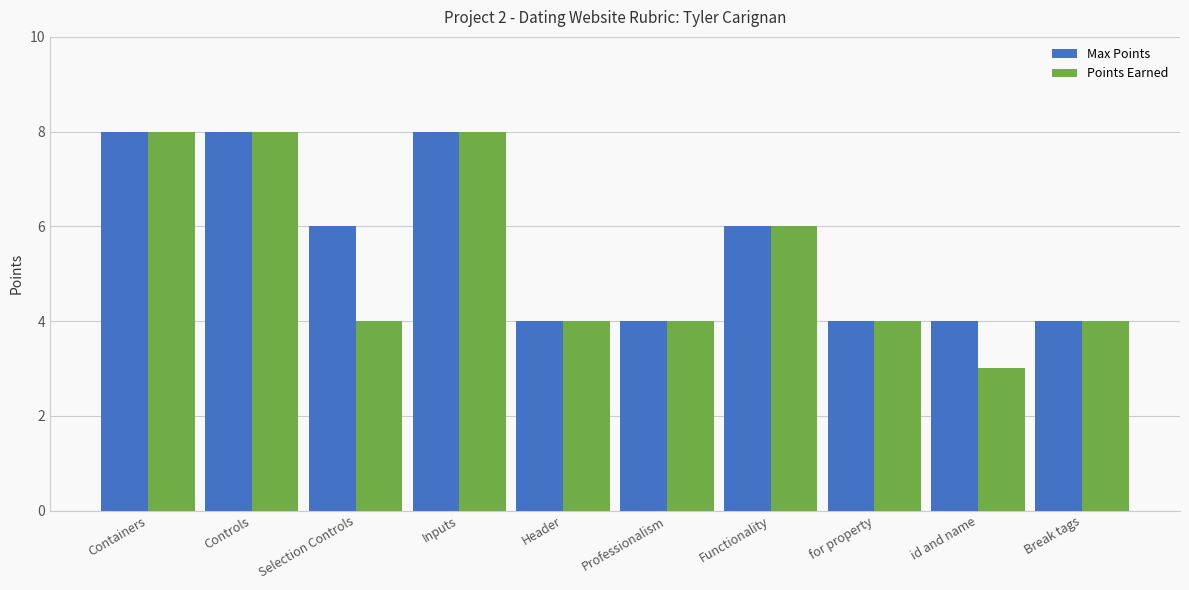

What is the maximum value shown in the chart?

8